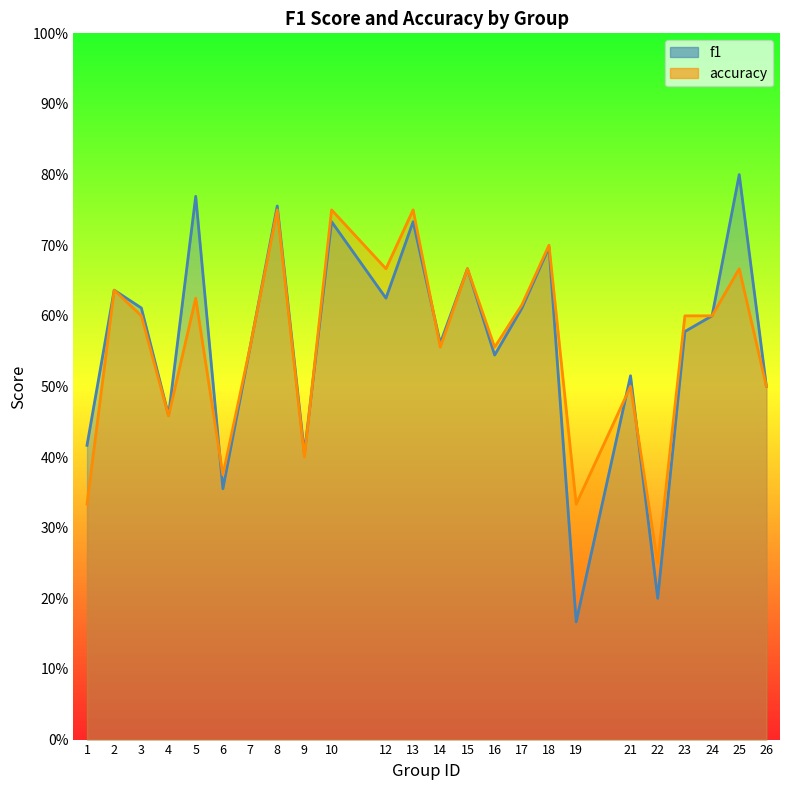

Which label corresponds to the largest value in the chart?

25